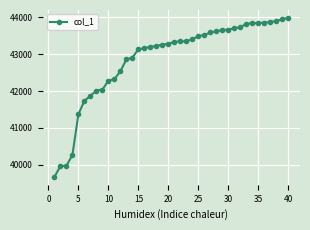

What is the sum of all values?

1714607